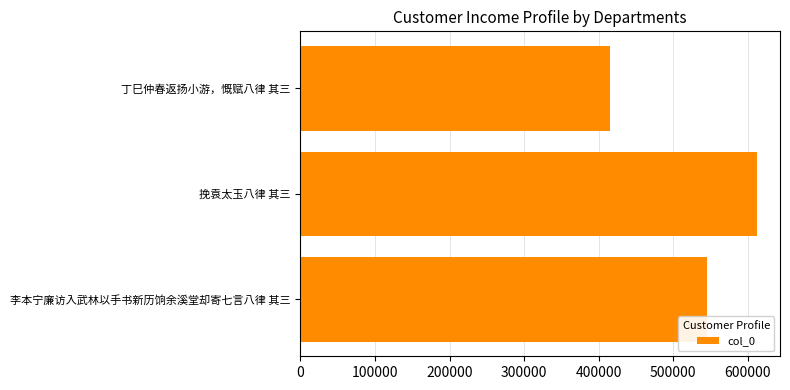

What is the minimum value shown in the chart?

415394